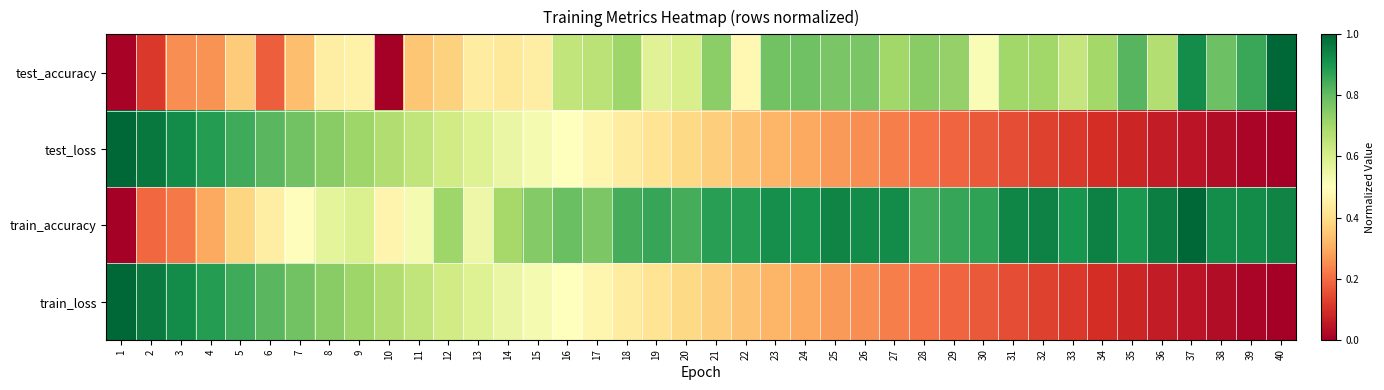

Count the number of data series in this chart.

4